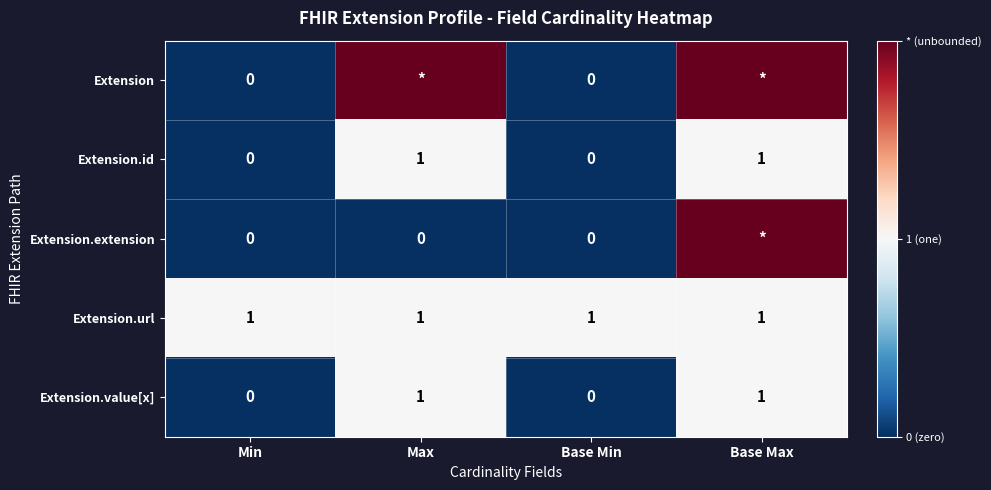

How many data points in Extension.value[x] are less than 1?

2